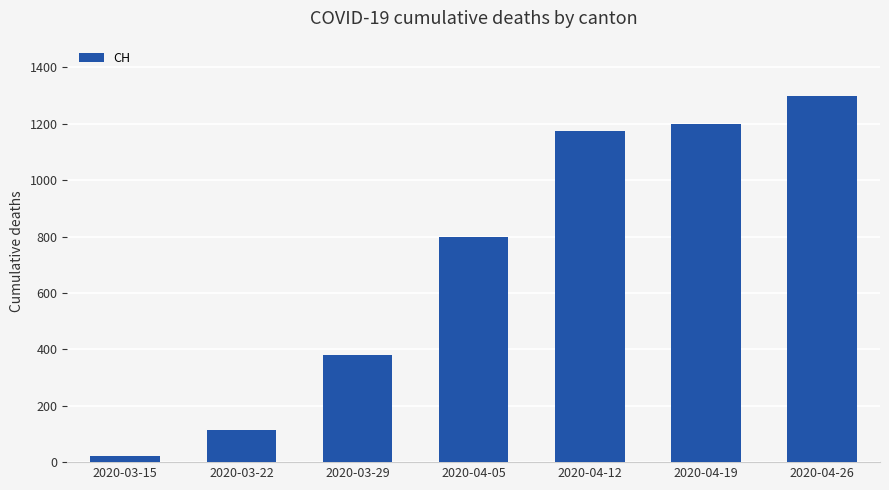

What is the difference between the maximum and minimum values?

1278